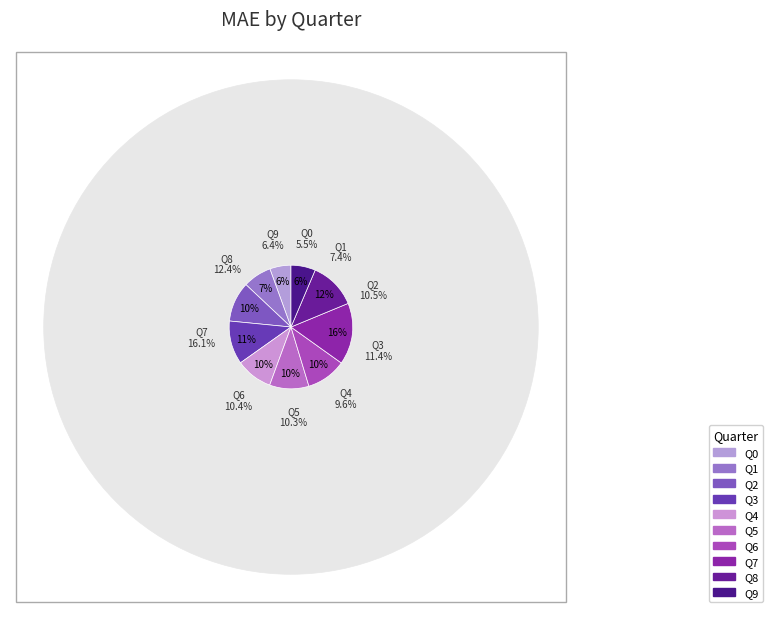

The Q4 slice represents 1% of the pie. True or false?

False